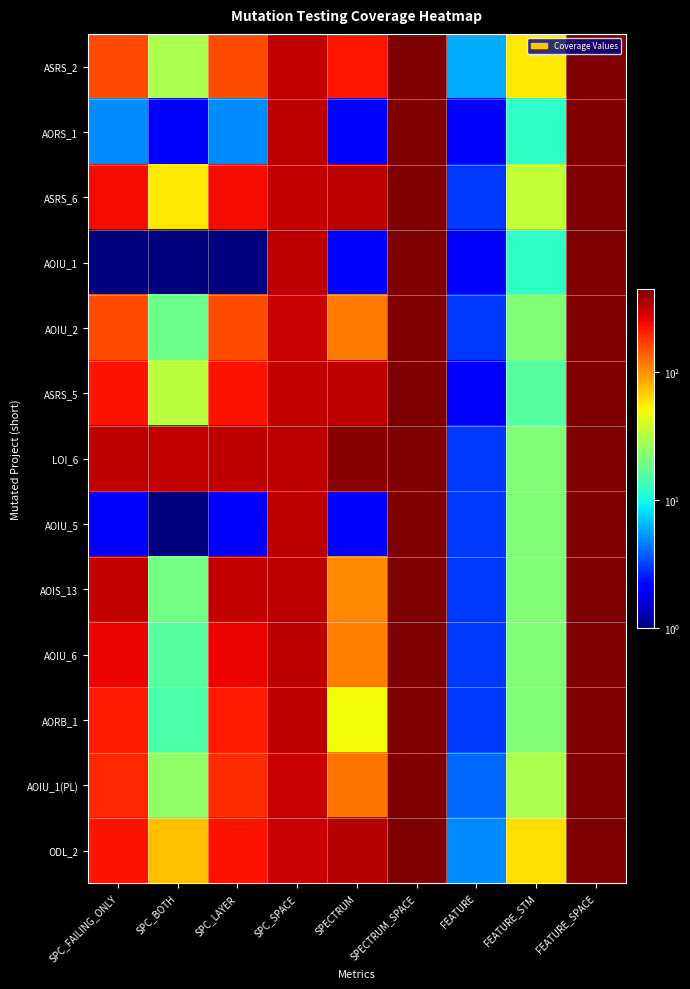

Count the number of categories in the chart.

9